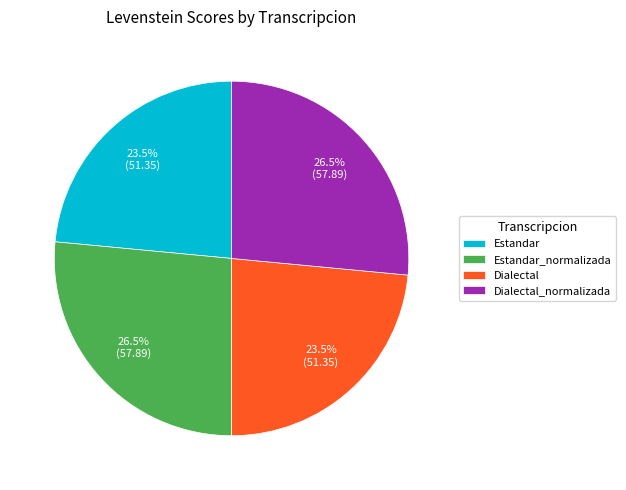

What is the ratio of the value at Dialectal_normalizada to the value at Estandar?

1.1